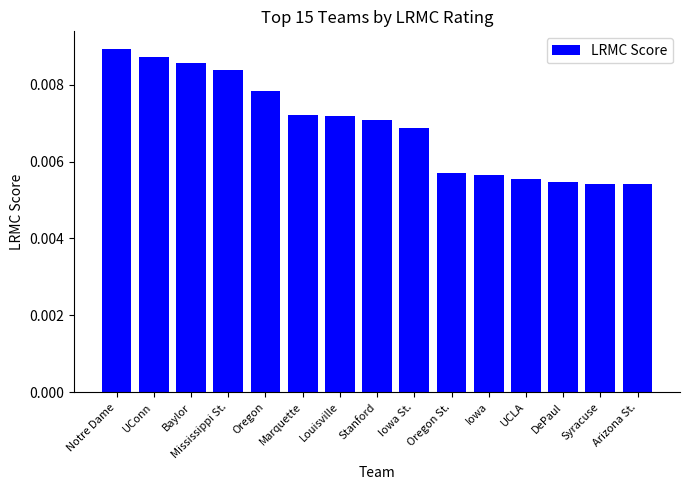

What position from the left is DePaul?

13